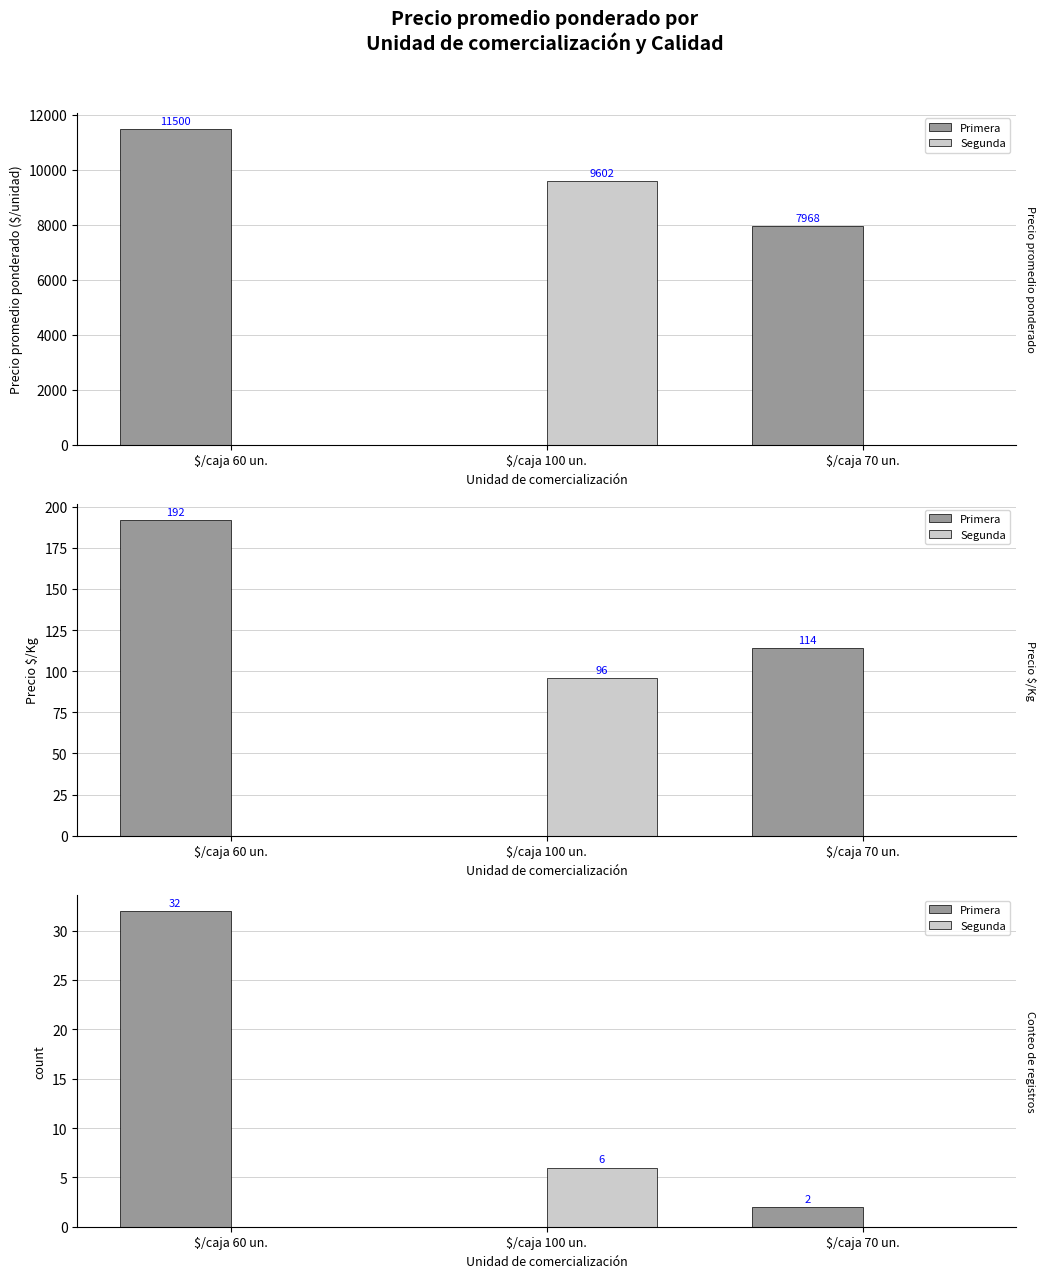

At $/caja 60 un., list the series in order from smallest to largest.

Segunda, Primera